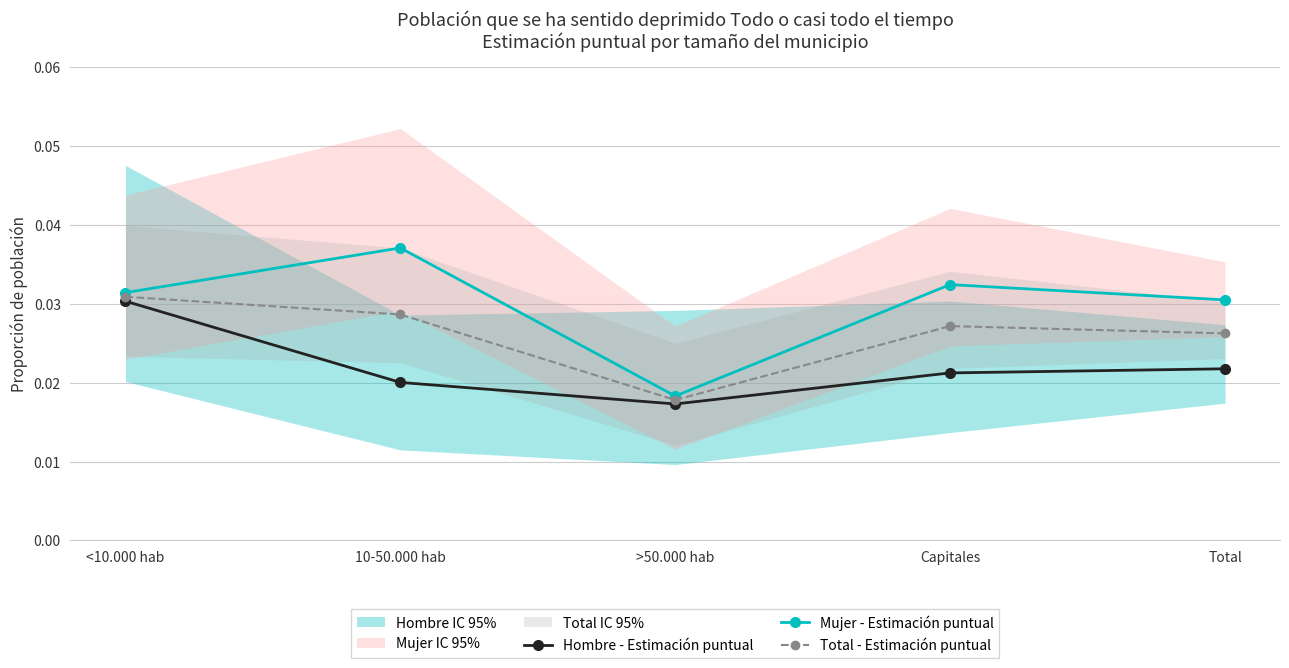

At which category does Mujer - Estimación puntual reach its first local valley?

>50.000 hab